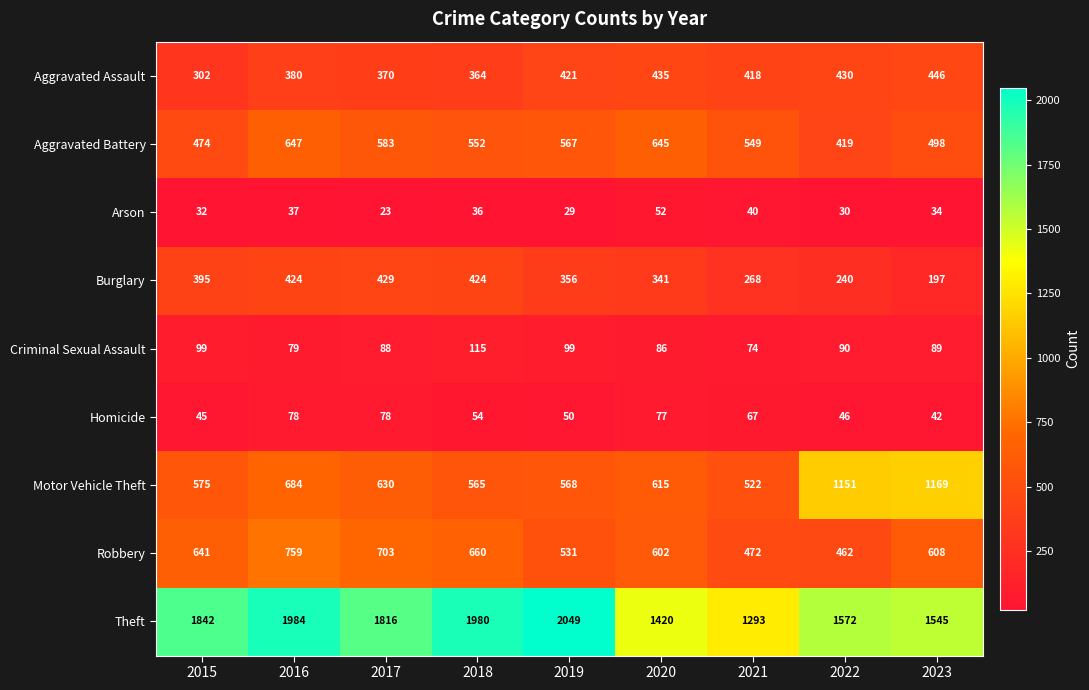

At which category is the sum across all series the highest?

2016